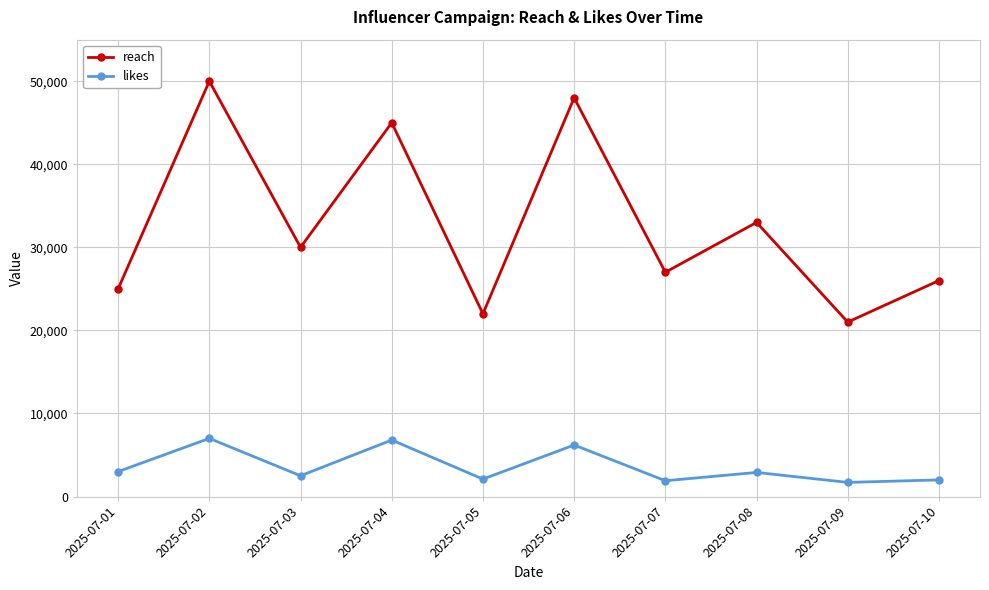

At which category is the sum across all series the highest?

2025-07-02